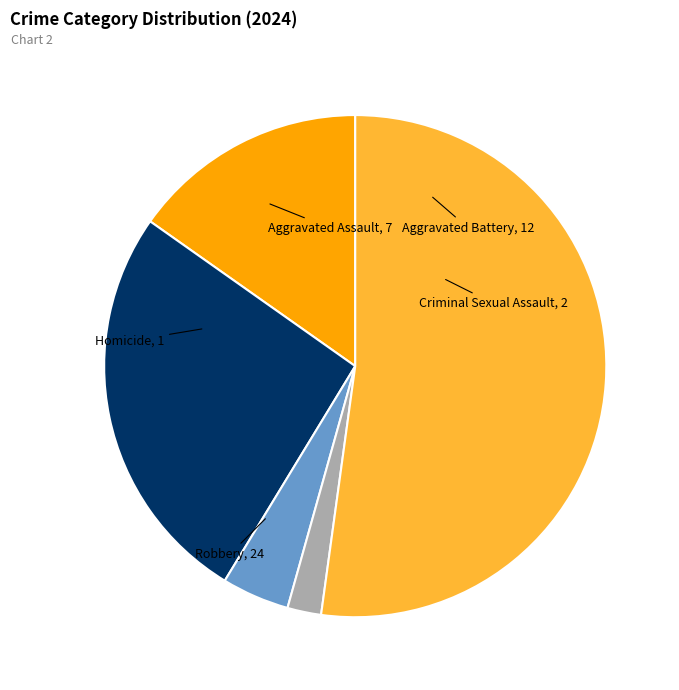

Is there a majority slice in this chart?

Yes